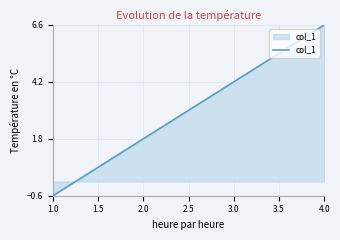

What position from the left is 4.0?

4